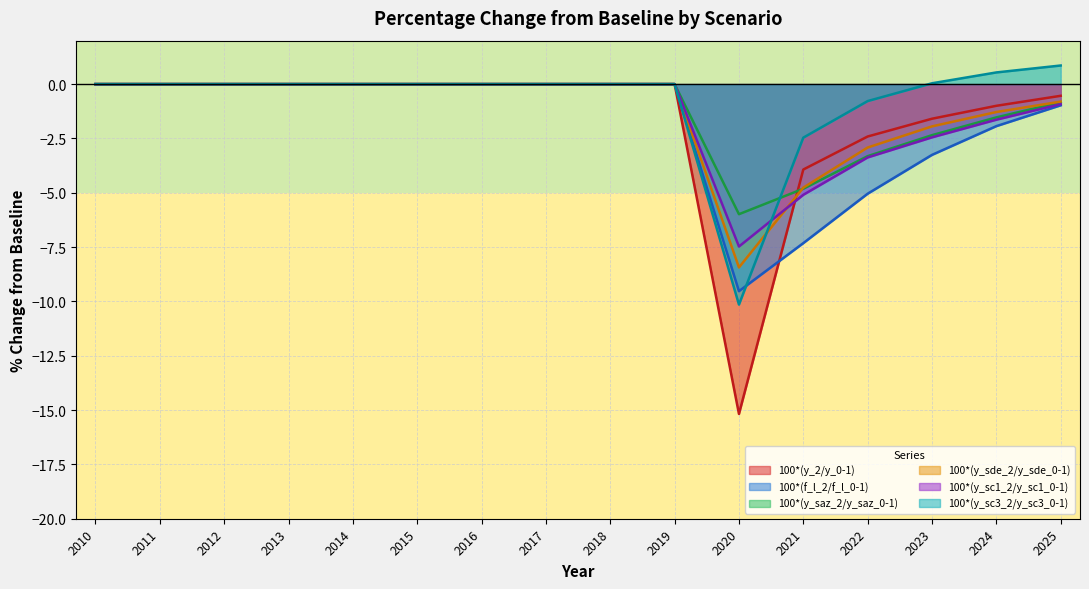

How many negative values does the 100*(y_sde_2/y_sde_0-1) series have?

6